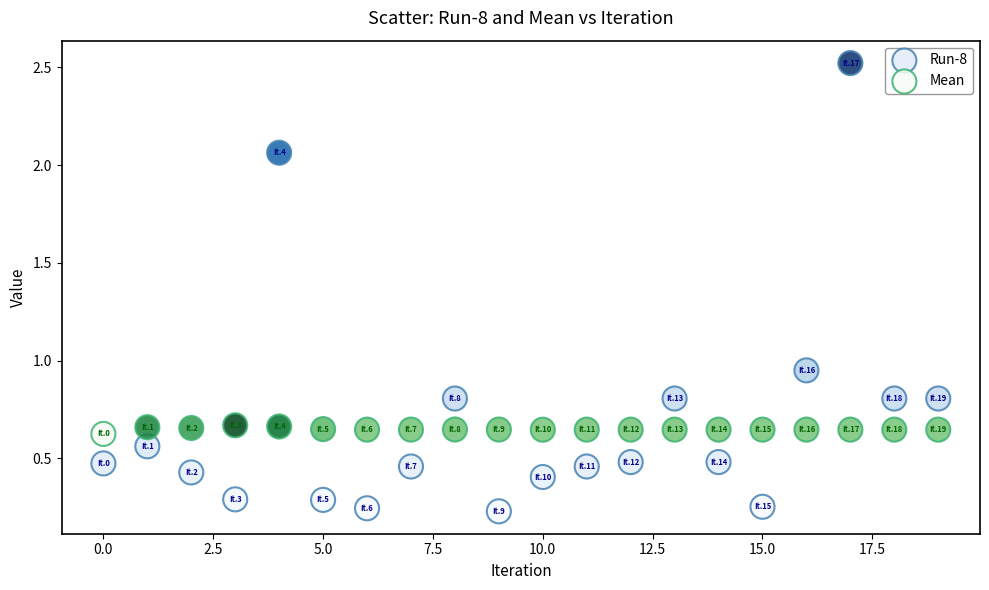

Across all data points, what is the range of Y values (max minus min)?

2.3